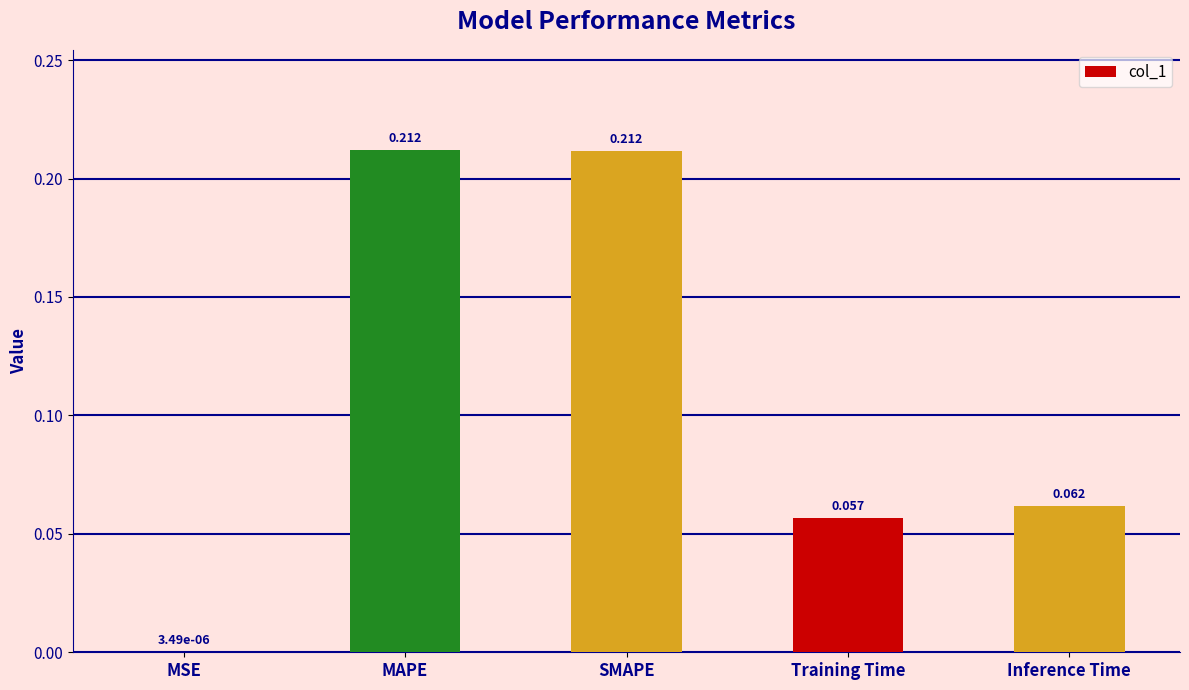

Which has a higher value, Inference Time or MSE?

Inference Time